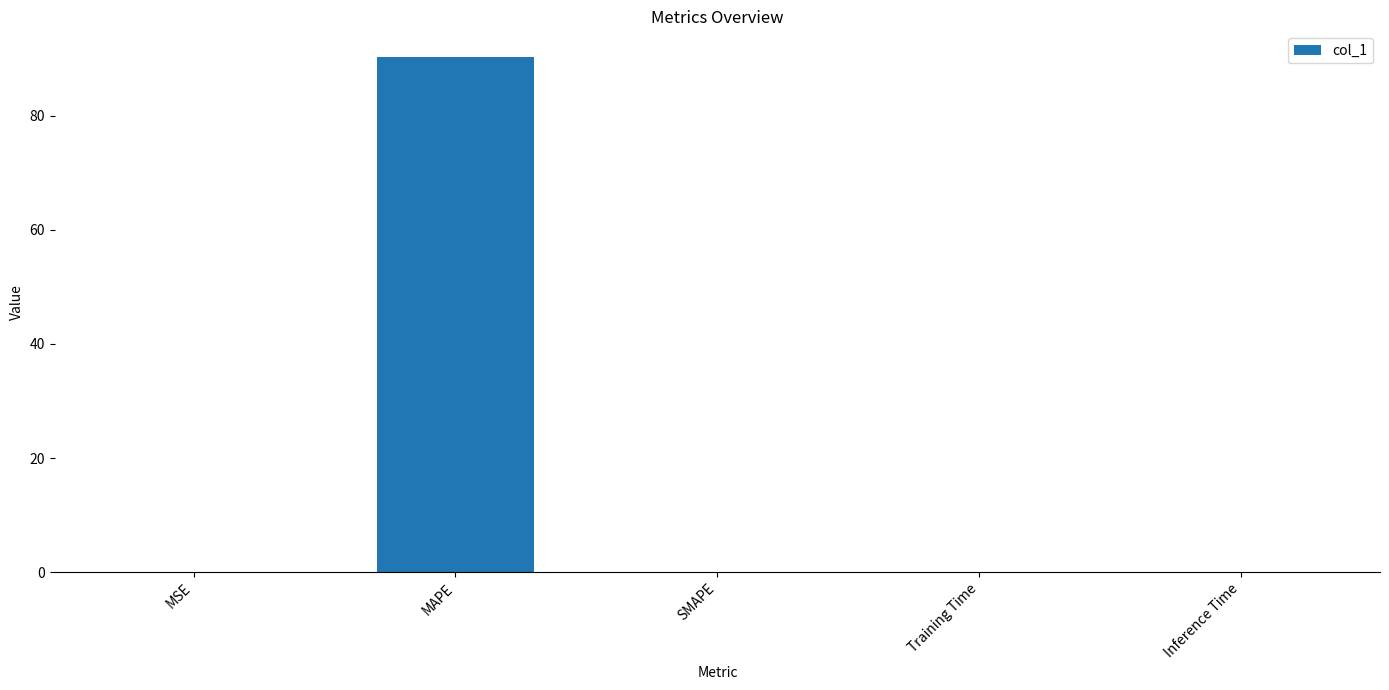

How many series are shown in this chart?

1